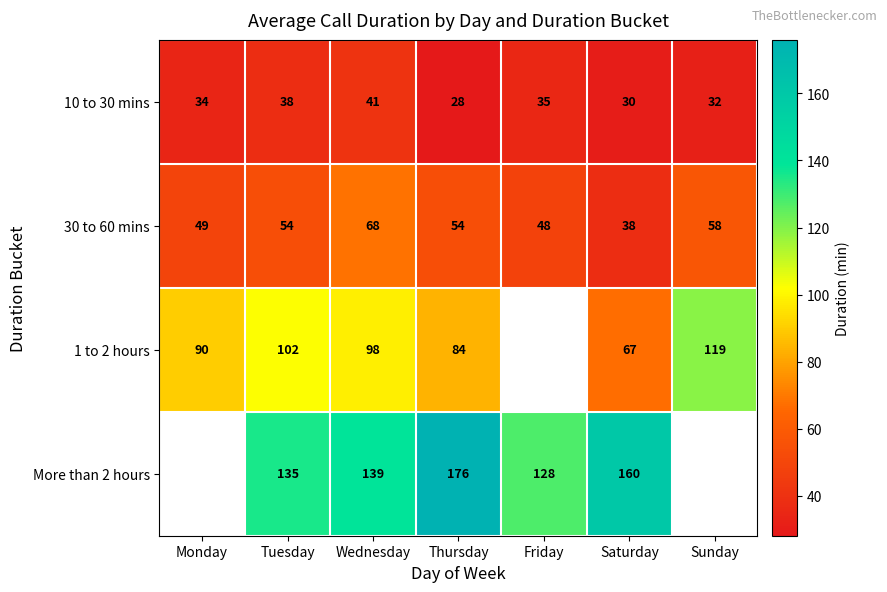

Count the 10 to 30 mins values in the range 30 to 38.

5